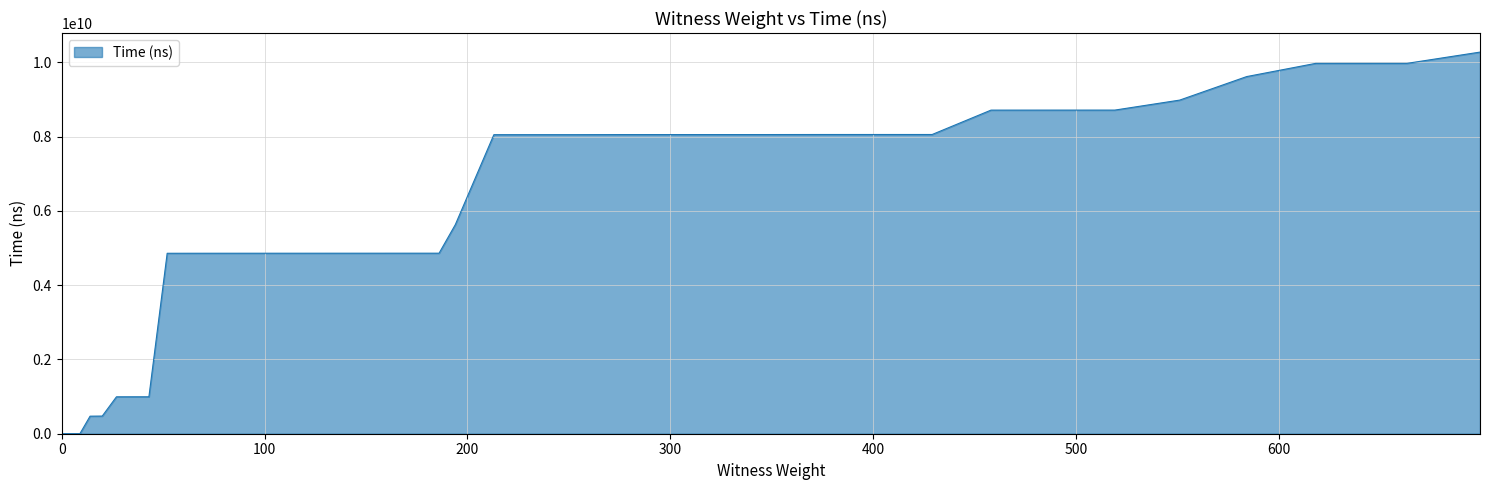

What is the maximum value shown in the chart?

10279963500